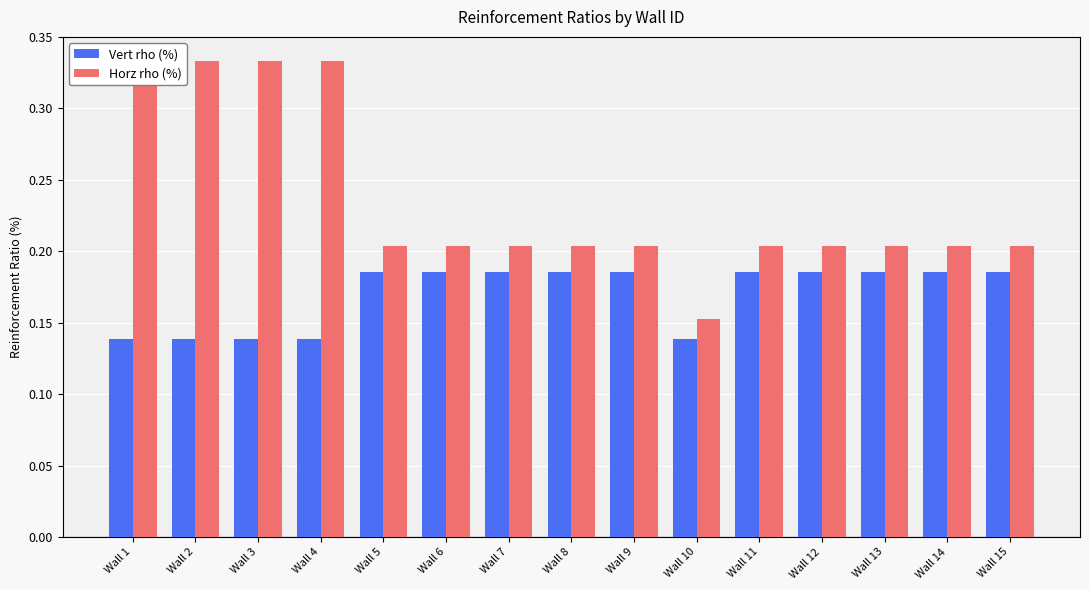

What is the minimum value for Horz rho (%)?

0.2